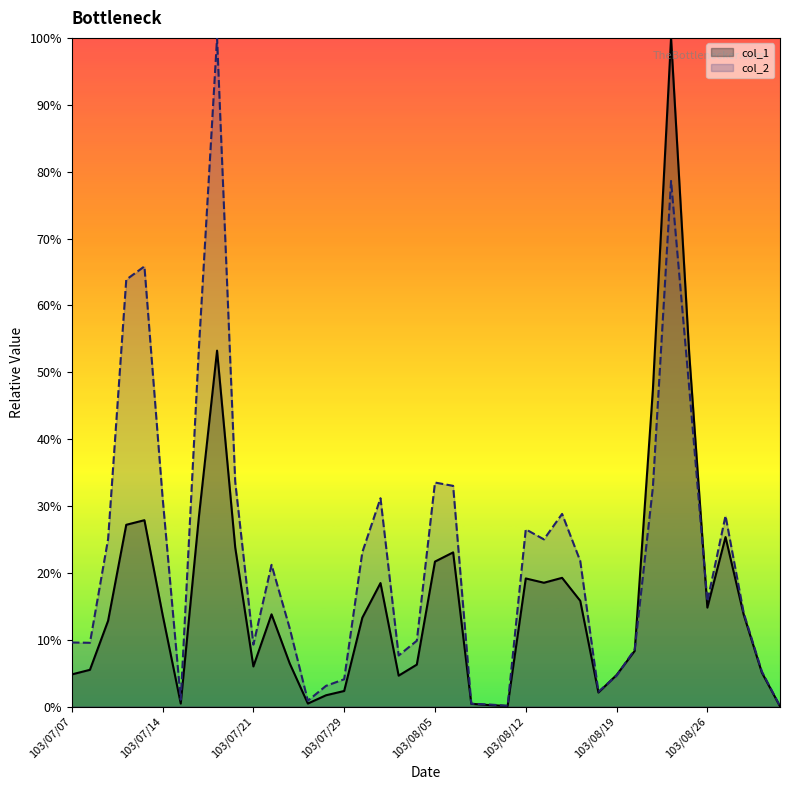

What are all the series names shown in the legend?

col_1, col_2